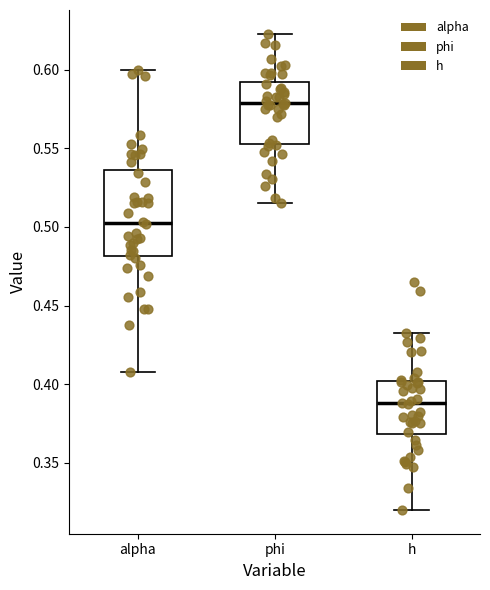

Comparing the boxes themselves (not the whiskers), which one is the tallest?

alpha